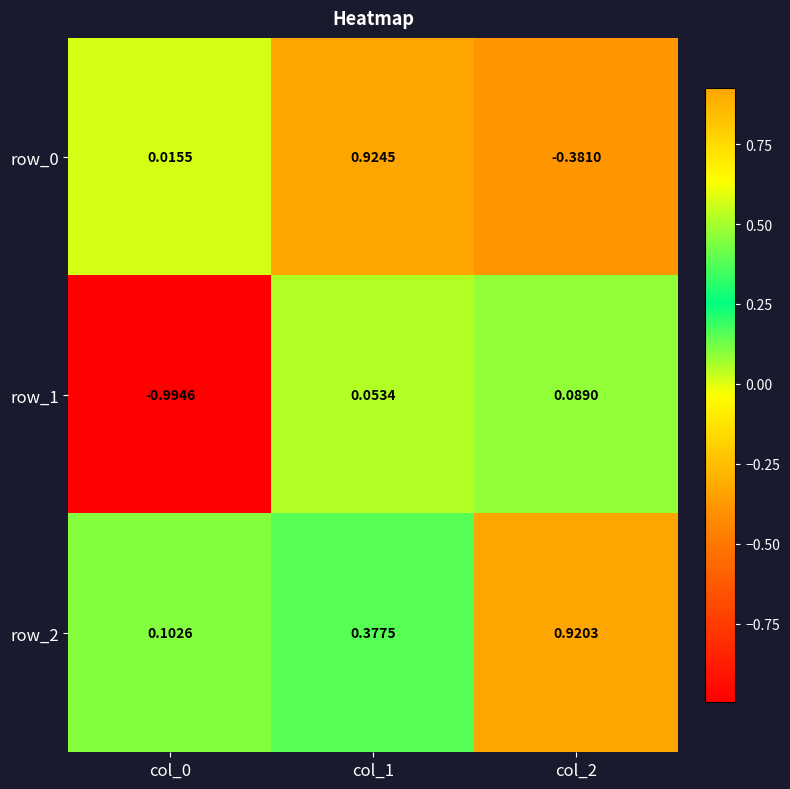

What is the total value across all series at col_0?

-0.9